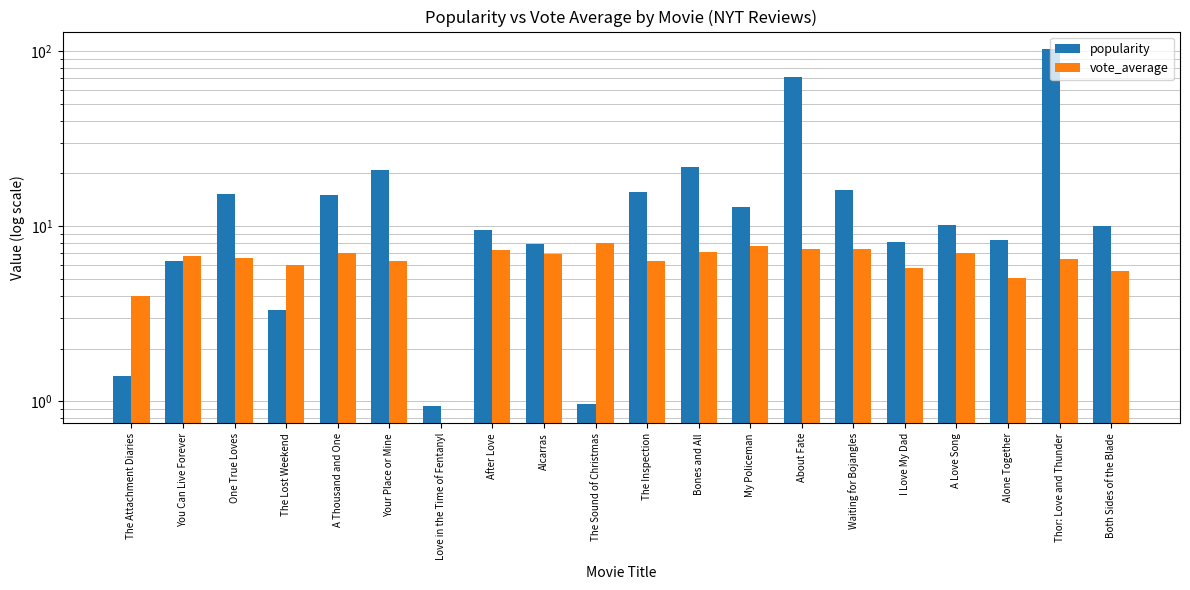

Which has a higher value, Alcarras or You Can Live Forever?

Alcarras